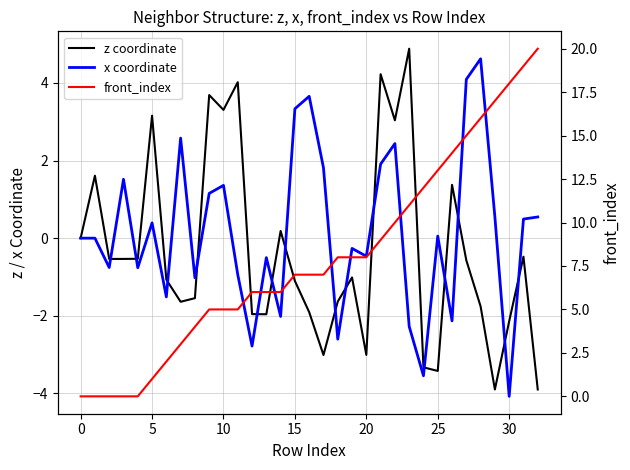

Which has a higher value, 25 or 15?

15